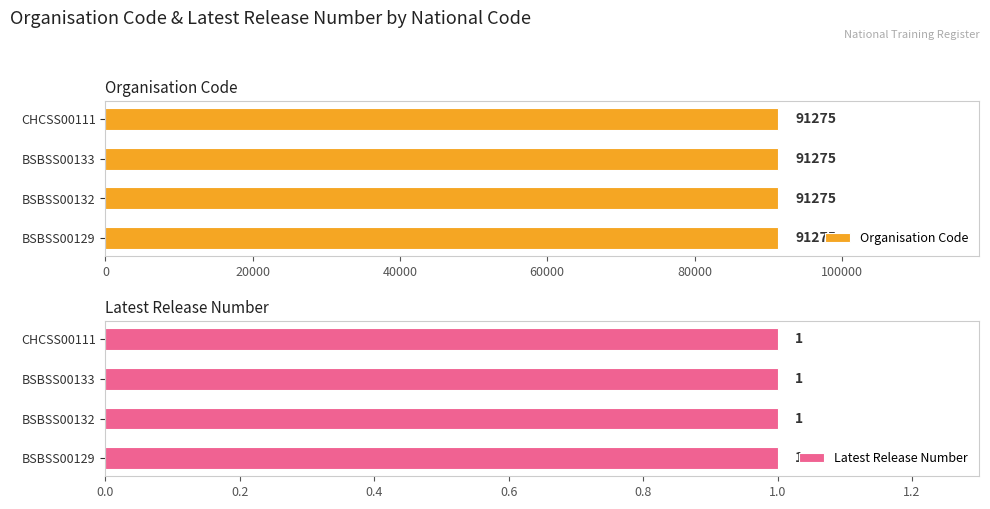

At how many categories does at least one series exceed 14282?

4